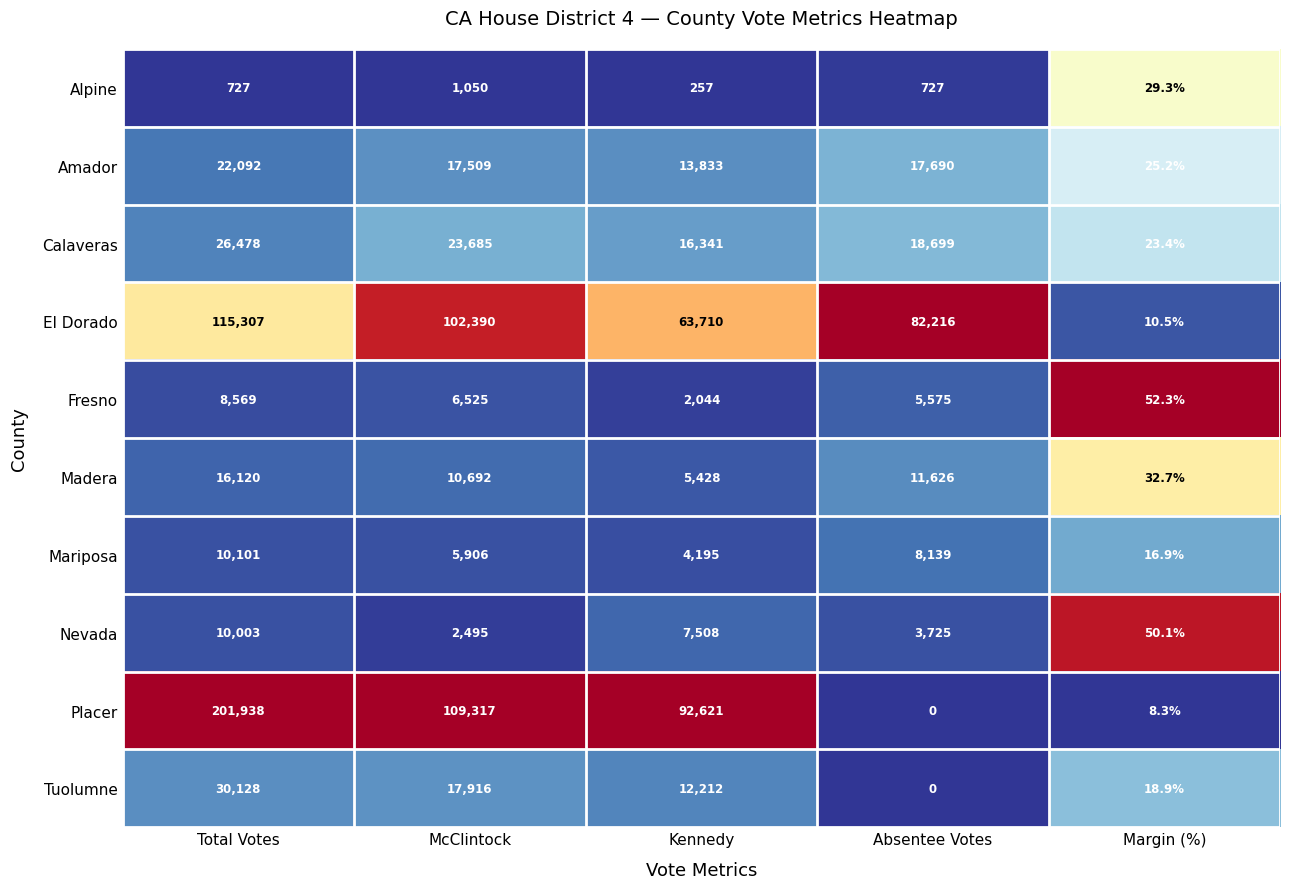

Which series has the widest spread of values?

Placer